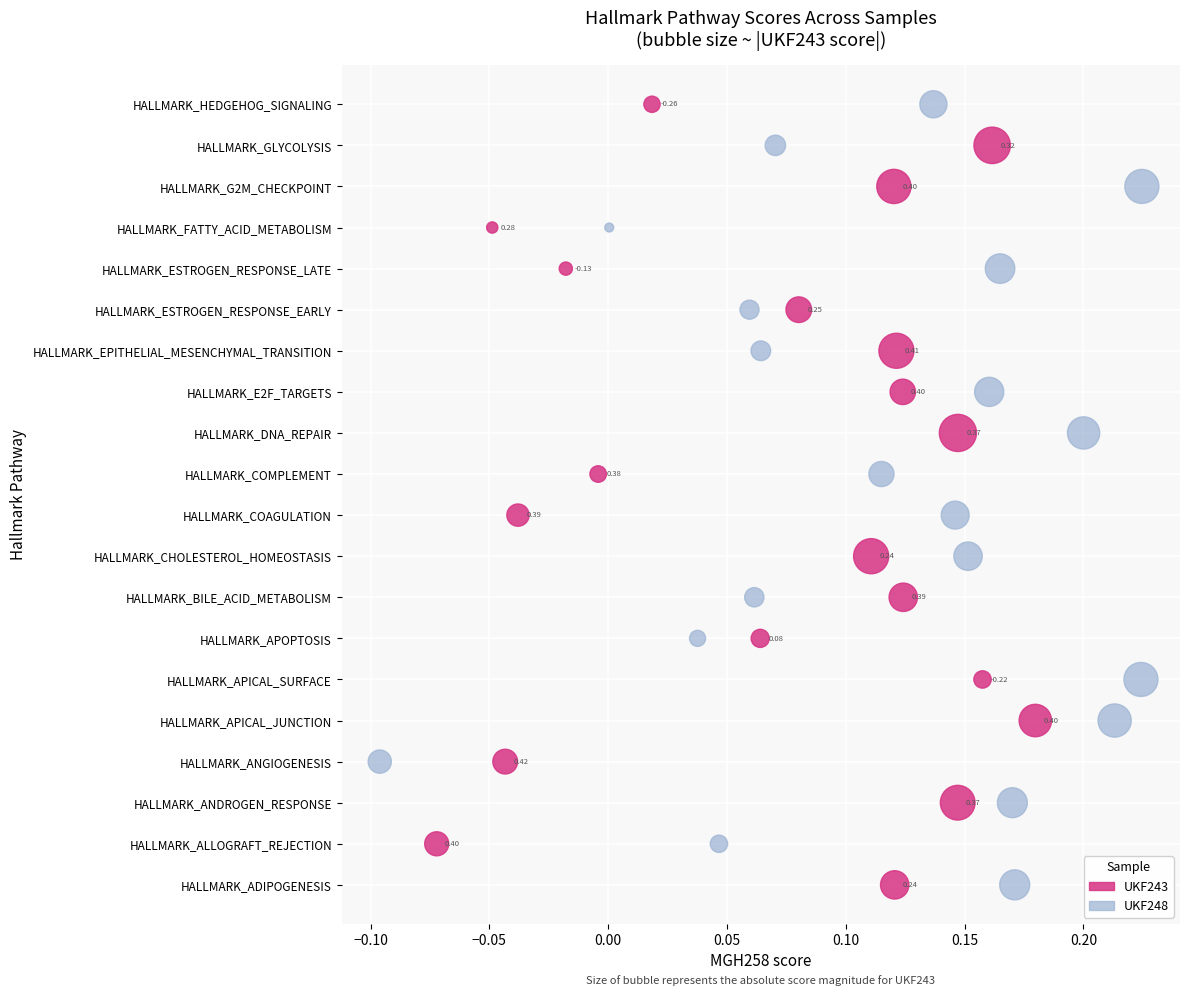

What are all the series names shown in the legend?

UKF243, UKF248